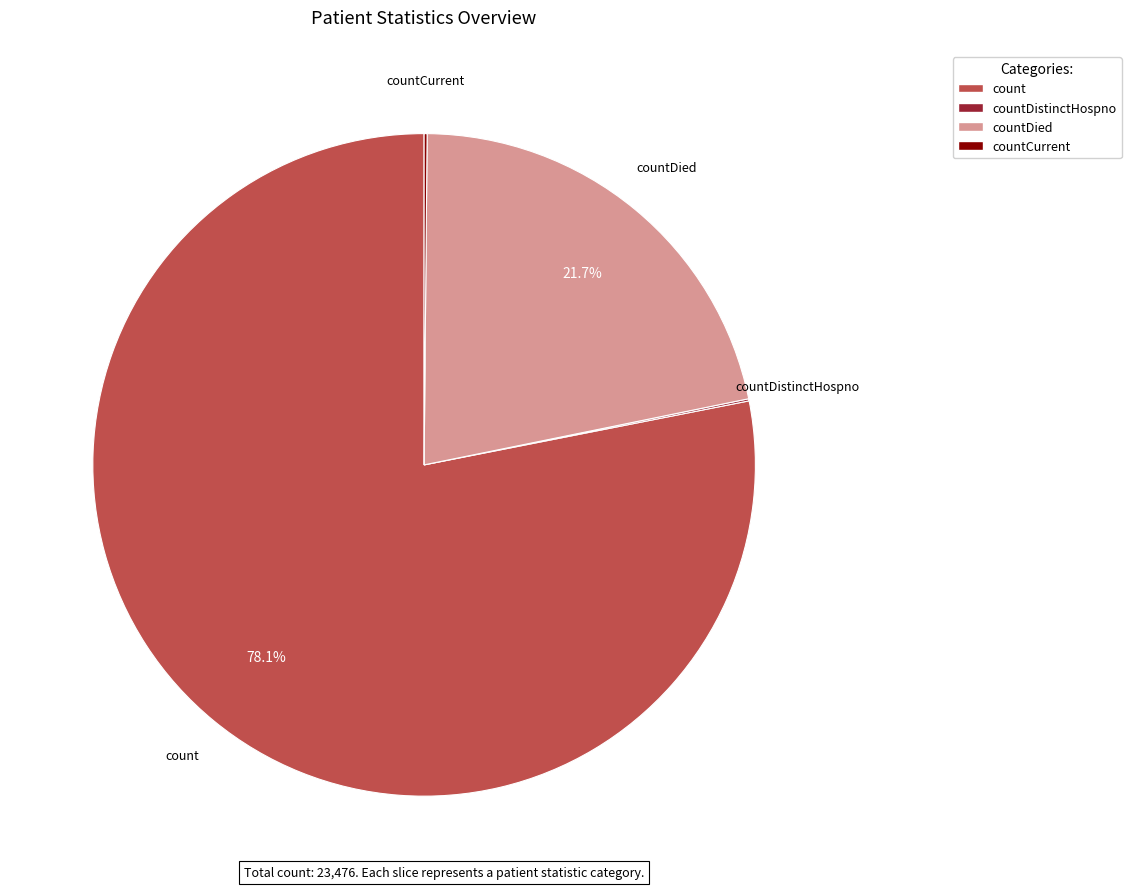

To the nearest percent, what is the average slice percentage?

25%